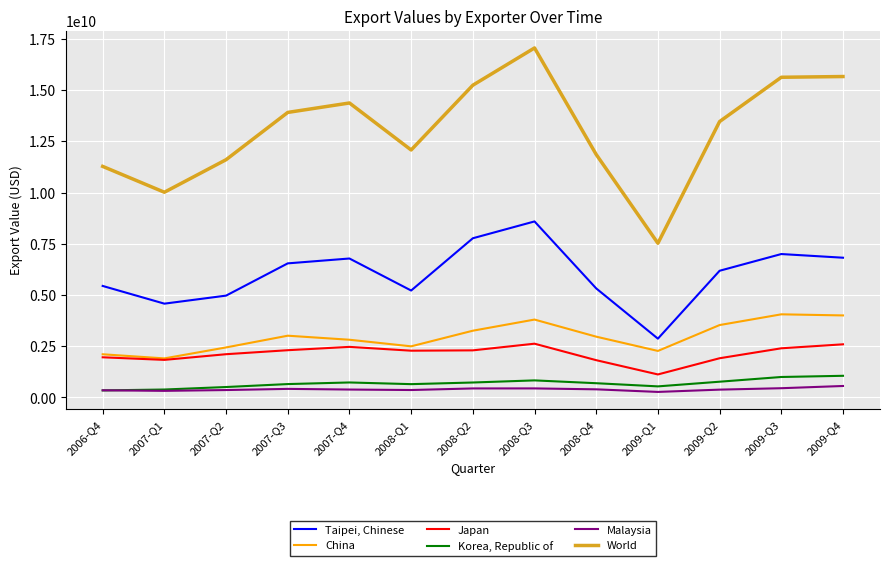

True or false: Taipei, Chinese and China intersect in this chart.

False